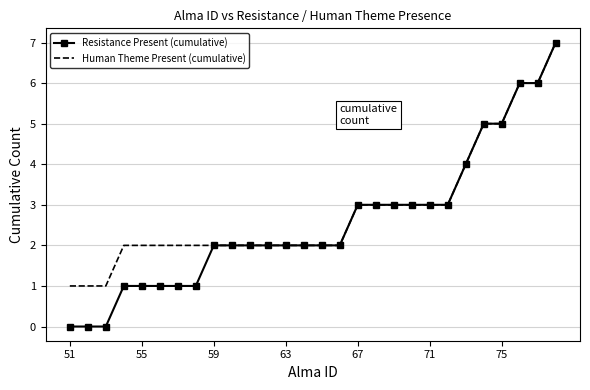

Which series has the widest spread of values?

Resistance Present (cumulative)